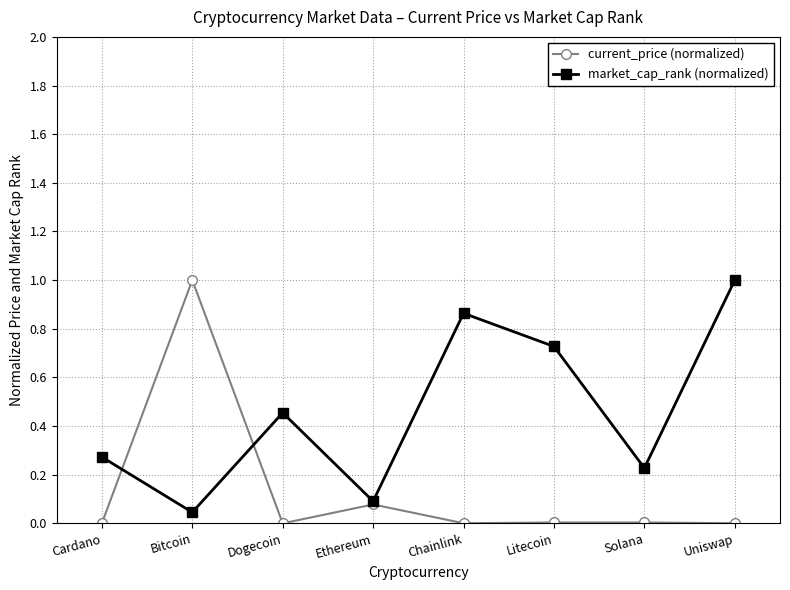

What is the label of the 3rd point from the left?

Dogecoin